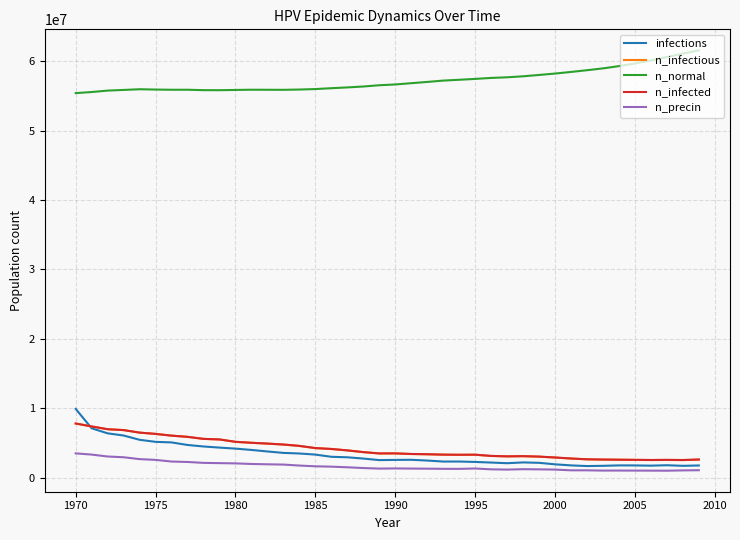

Which series has the largest total across all categories?

n_normal